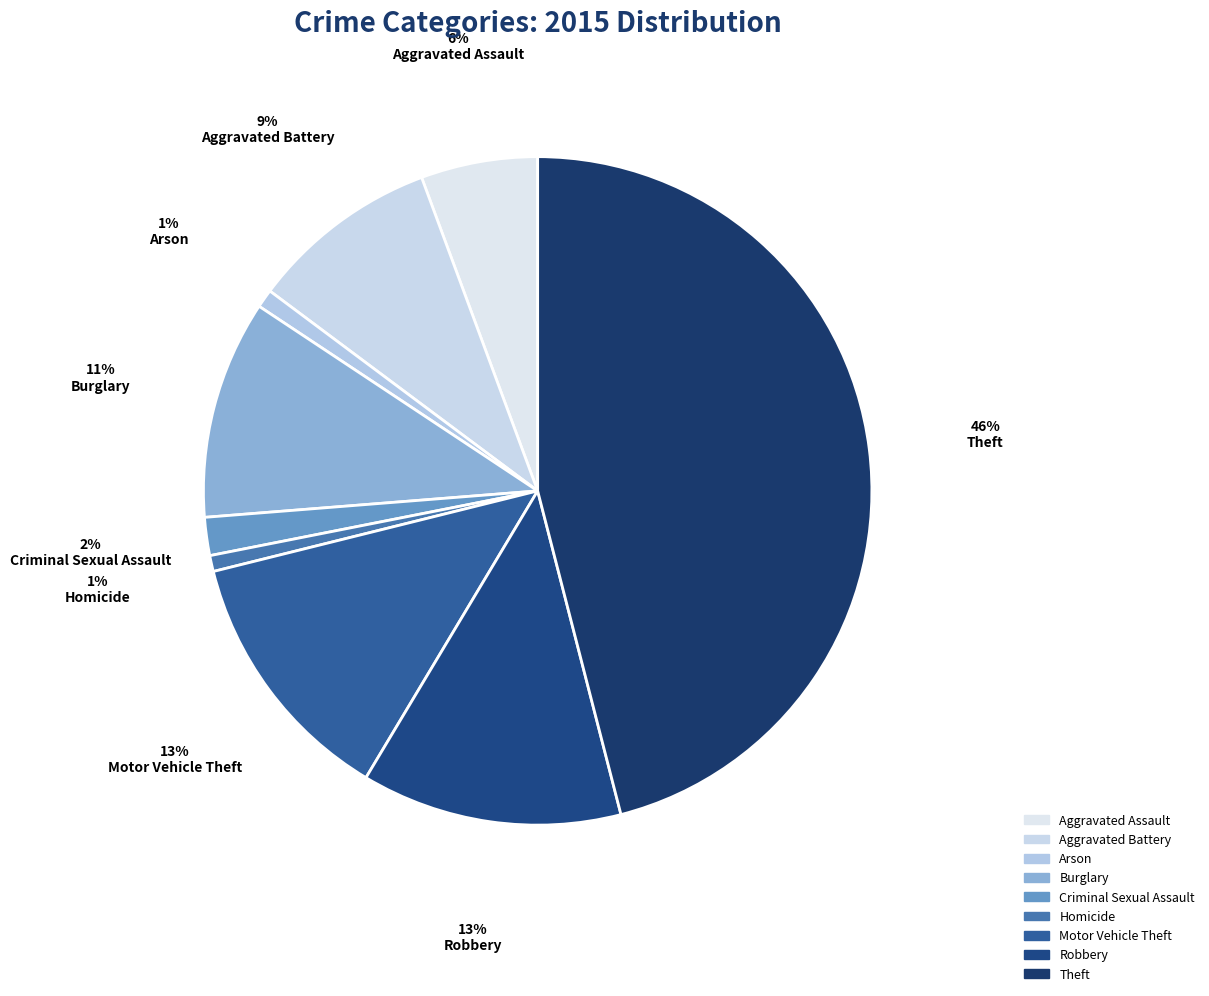

What percentage is the Aggravated Assault slice, to the nearest percent?

6%